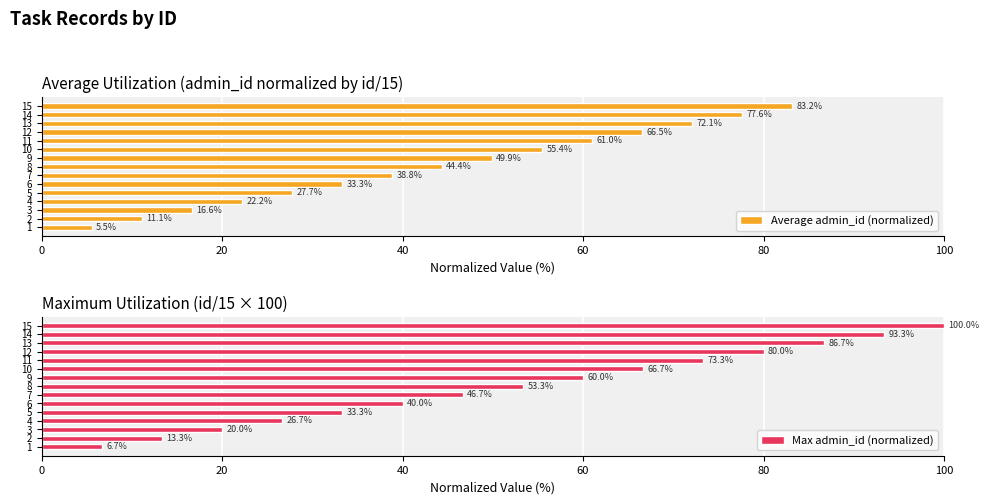

The Average admin_id (normalized) series shows 37.1 at 5. True or false?

False